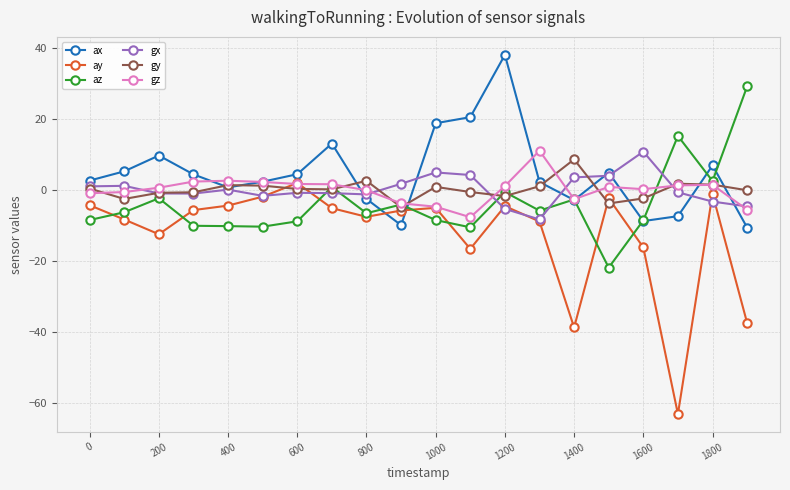

Which series has the largest total across all categories?

ax